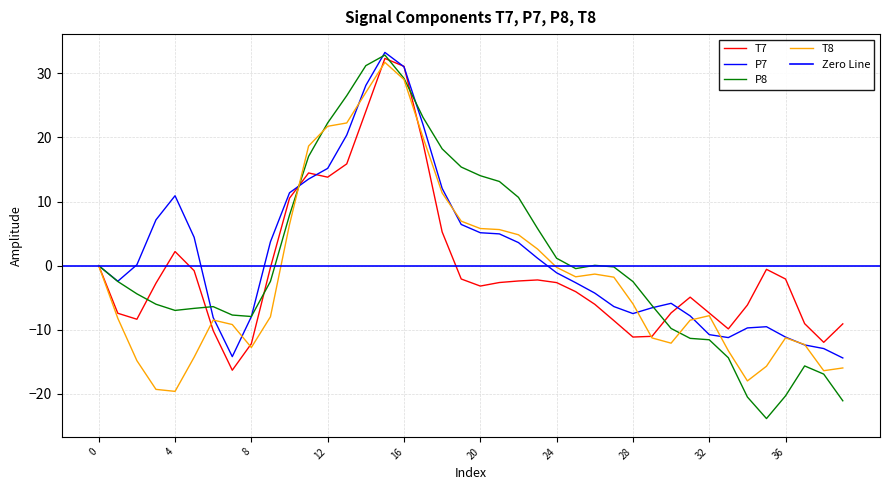

What is the spread (max minus min) of values at 38?

5.0